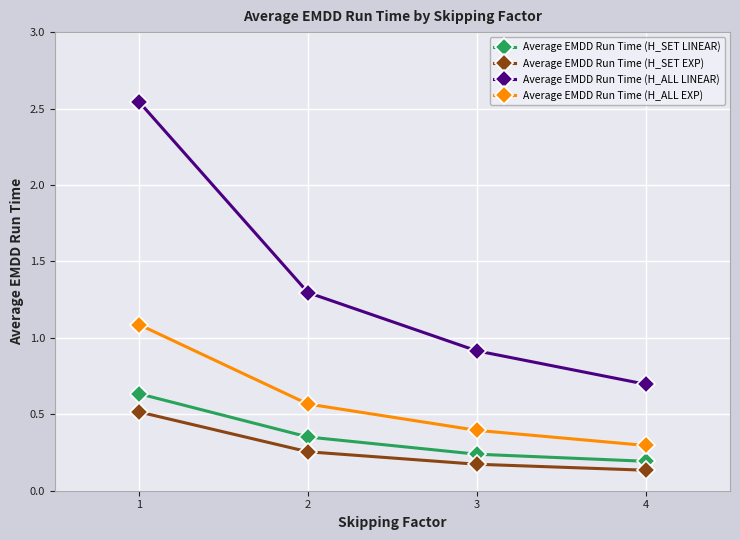

True or false: Average EMDD Run Time (H_ALL EXP) and Average EMDD Run Time (H_SET LINEAR) intersect in this chart.

False